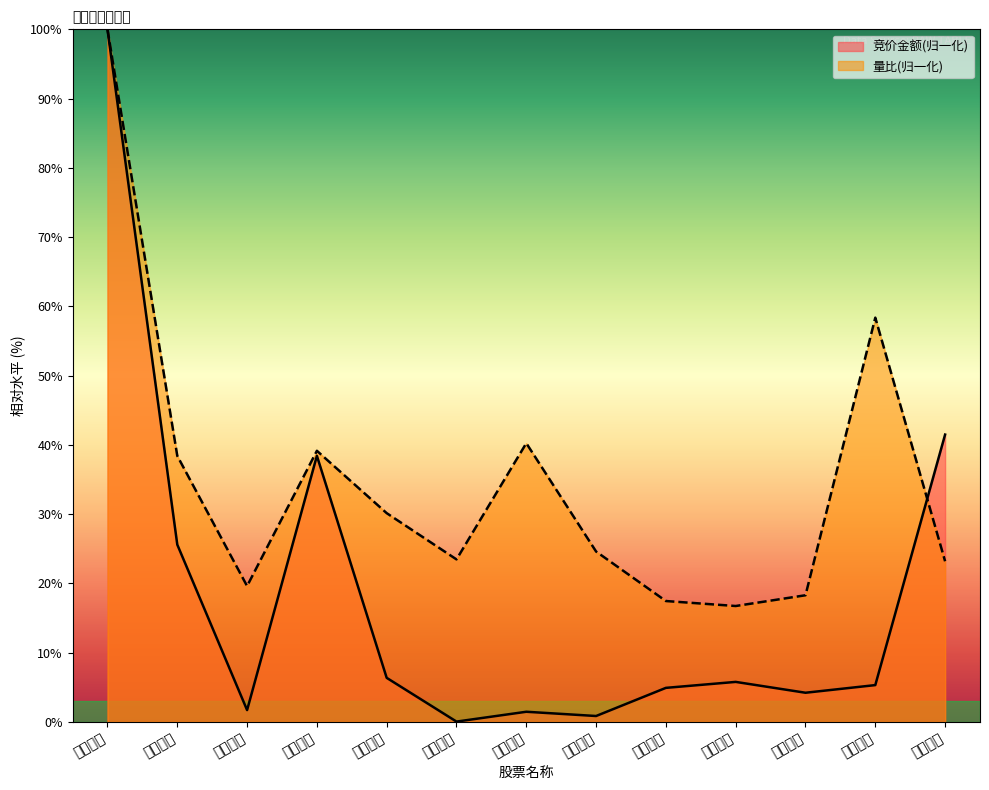

What is the highest value of the 量比 series?

100.0